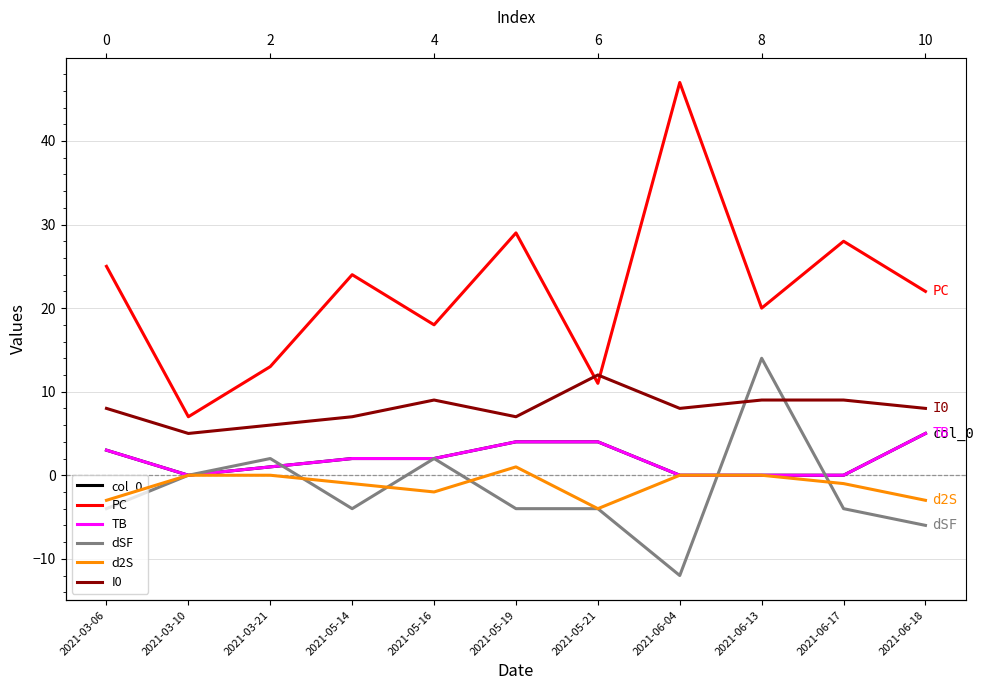

Which series has the widest spread of values?

PC